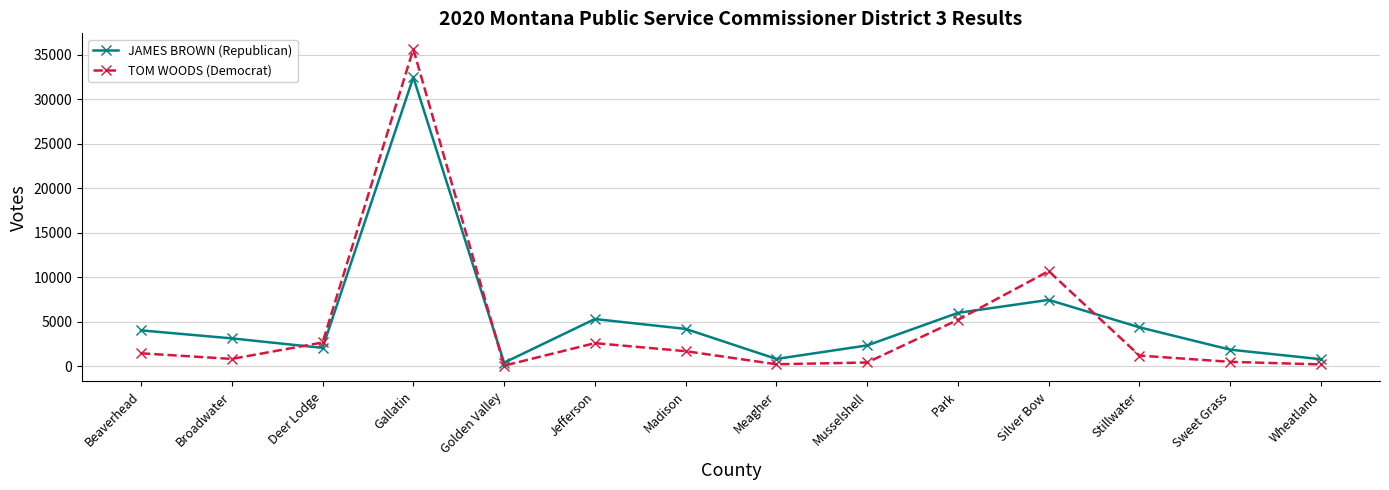

Which label corresponds to the largest value in the chart?

Gallatin